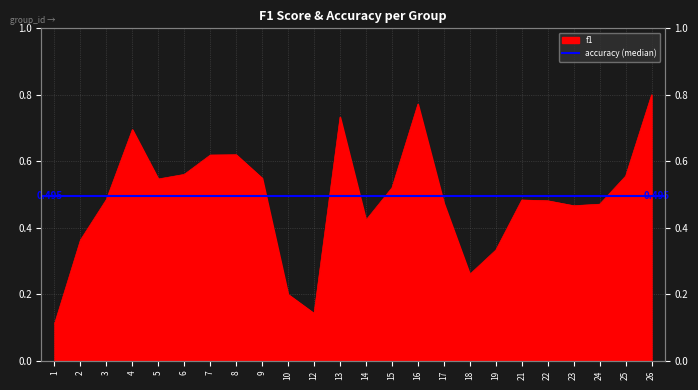

How many categories are shown in the chart?

24